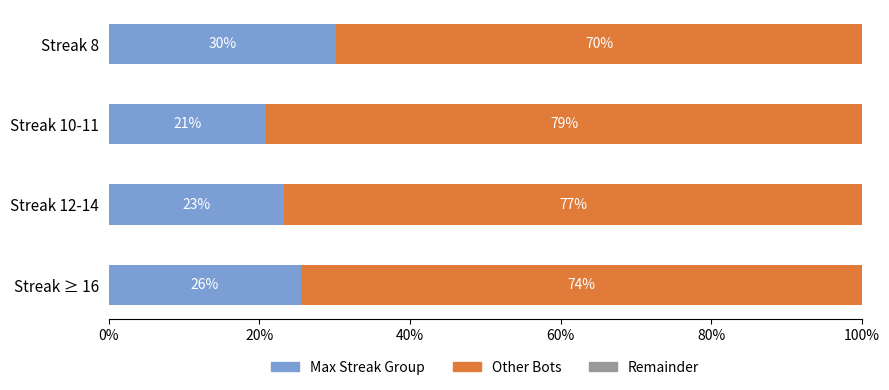

Rank the categories by Max Streak Group value from highest to lowest.

Streak 8, Streak ≥ 16, Streak 12-14, Streak 10-11